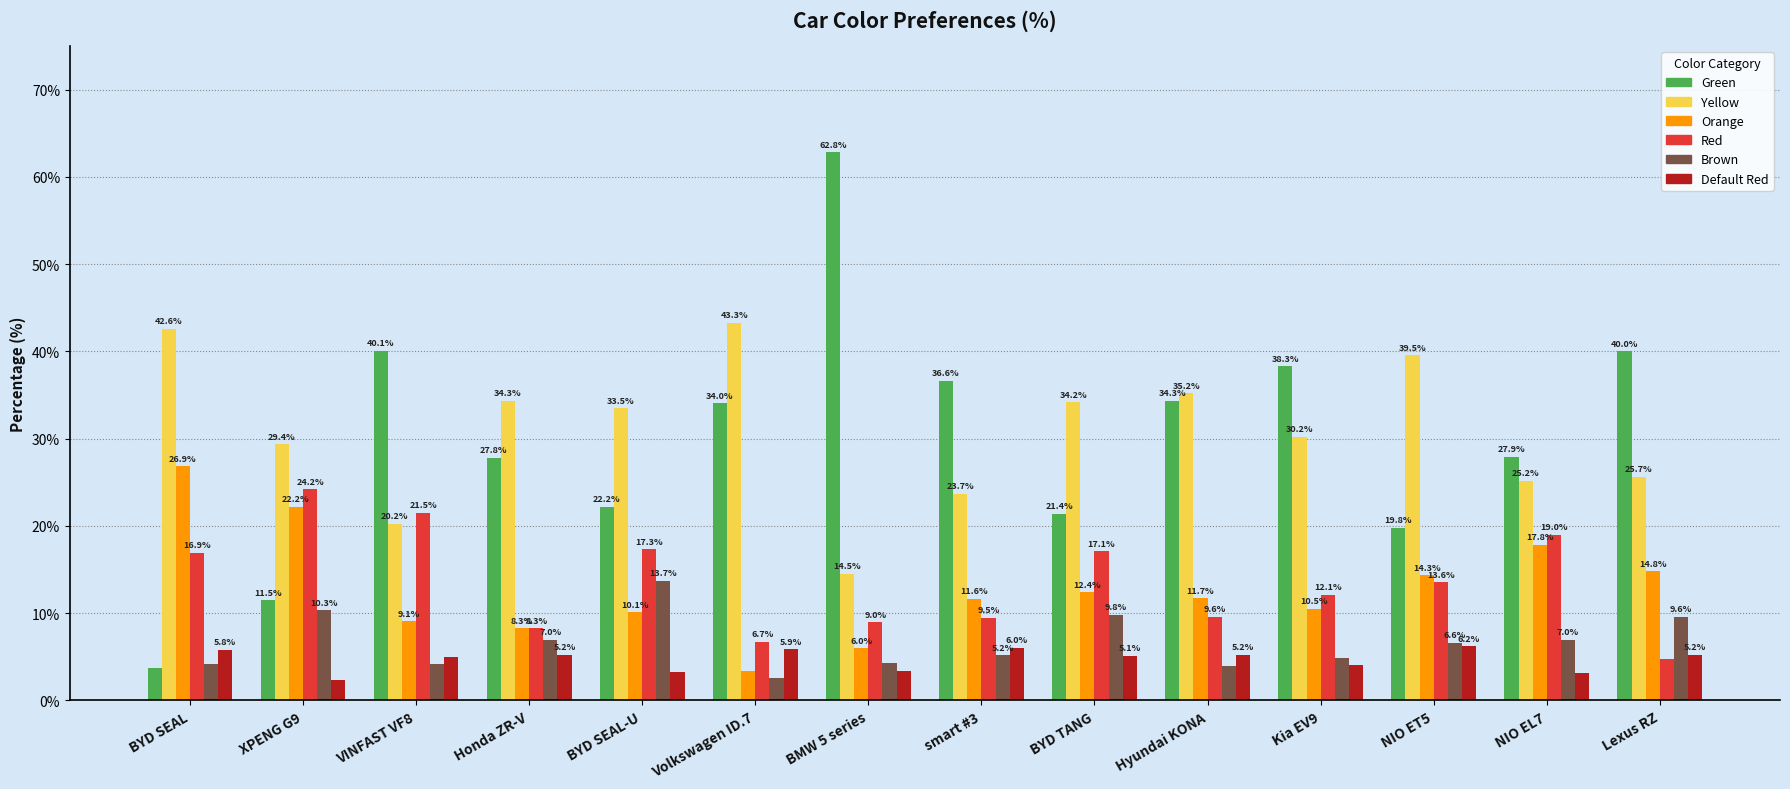

What is the maximum value shown in the chart?

62.8